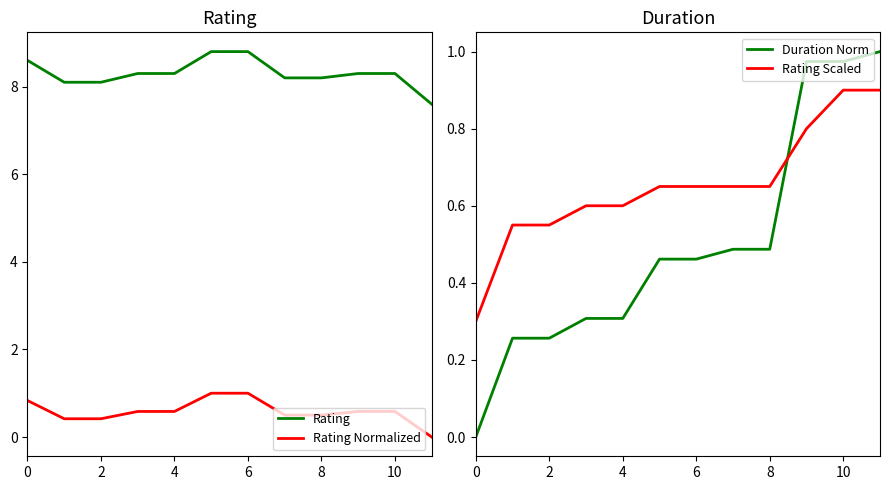

True or false: Rating Normalized and Rating cross at least once.

False